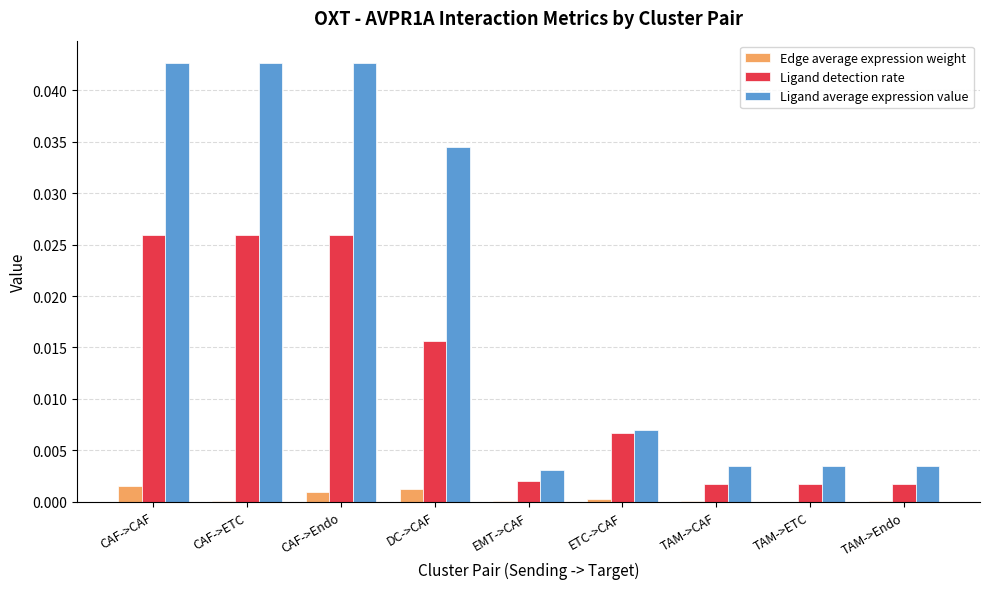

True or false: Ligand detection rate has a value of 0.0 at TAM->Endo.

True